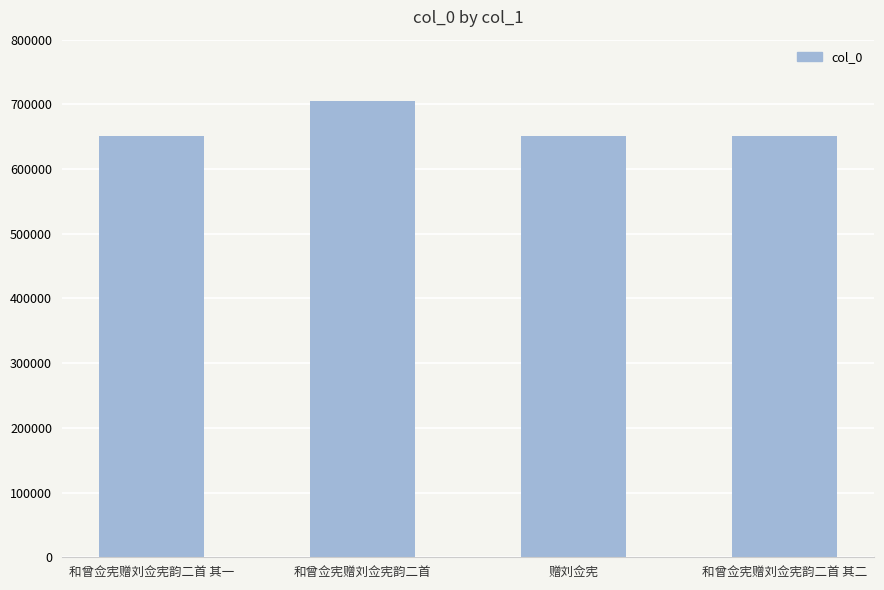

What is the ratio of the value at 和曾佥宪赠刘佥宪韵二首 to the value at 和曾佥宪赠刘佥宪韵二首 其二?

1.1